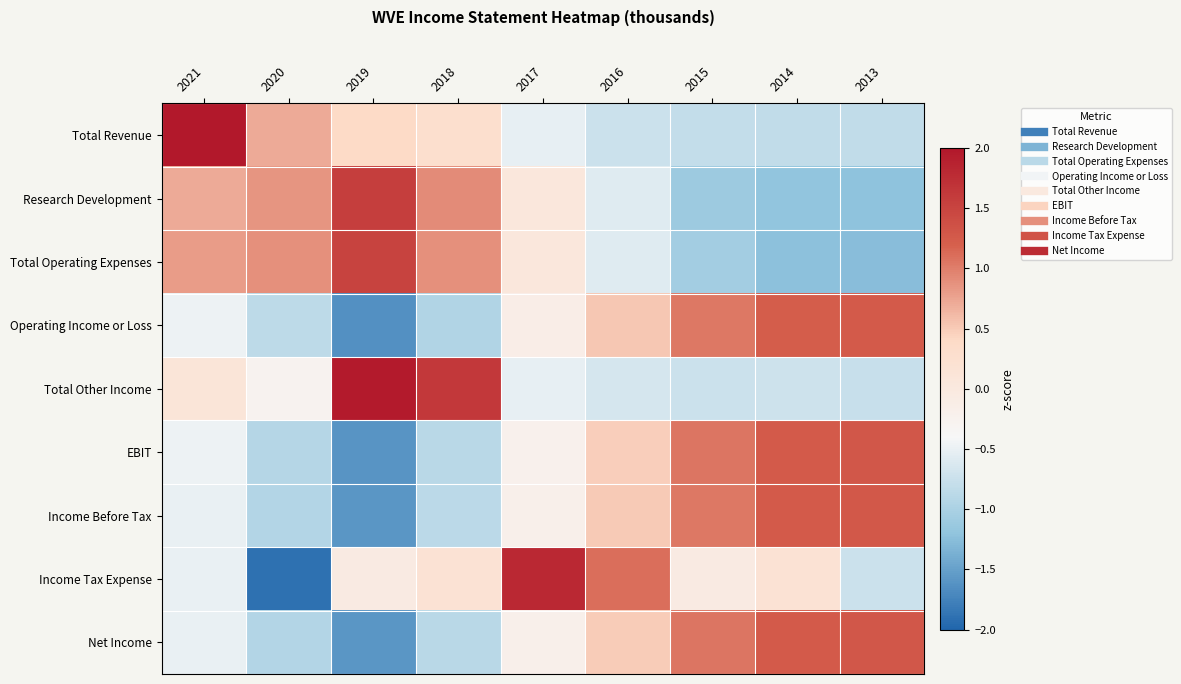

Reading right to left, list all the values displayed in this chart.

Total Revenue: 2013=-0.8	2014=-0.8	2015=-0.8	2016=-0.7	2017=-0.5	2018=0.3	2019=0.4	2020=0.7	2021=2.3
Research Development: 2013=-1.2	2014=-1.2	2015=-1.1	2016=-0.6	2017=0.0	2018=0.9	2019=1.6	2020=0.9	2021=0.7
Total Operating Expenses: 2013=-1.3	2014=-1.2	2015=-1.1	2016=-0.6	2017=0.0	2018=0.9	2019=1.5	2020=0.9	2021=0.8
Operating Income or Loss: 2013=1.3	2014=1.2	2015=1.0	2016=0.5	2017=-0.1	2018=-0.9	2019=-1.6	2020=-0.9	2021=-0.5
Total Other Income: 2013=-0.8	2014=-0.7	2015=-0.7	2016=-0.7	2017=-0.5	2018=1.6	2019=2.0	2020=-0.3	2021=0.1
EBIT: 2013=1.3	2014=1.3	2015=1.0	2016=0.5	2017=-0.2	2018=-0.9	2019=-1.6	2020=-0.9	2021=-0.5
Income Before Tax: 2013=1.3	2014=1.3	2015=1.0	2016=0.5	2017=-0.2	2018=-0.9	2019=-1.6	2020=-0.9	2021=-0.5
Income Tax Expense: 2013=-0.7	2014=0.2	2015=-0.1	2016=1.1	2017=1.8	2018=0.2	2019=-0.1	2020=-1.9	2021=-0.5
Net Income: 2013=1.3	2014=1.3	2015=1.0	2016=0.5	2017=-0.2	2018=-0.9	2019=-1.6	2020=-0.9	2021=-0.5